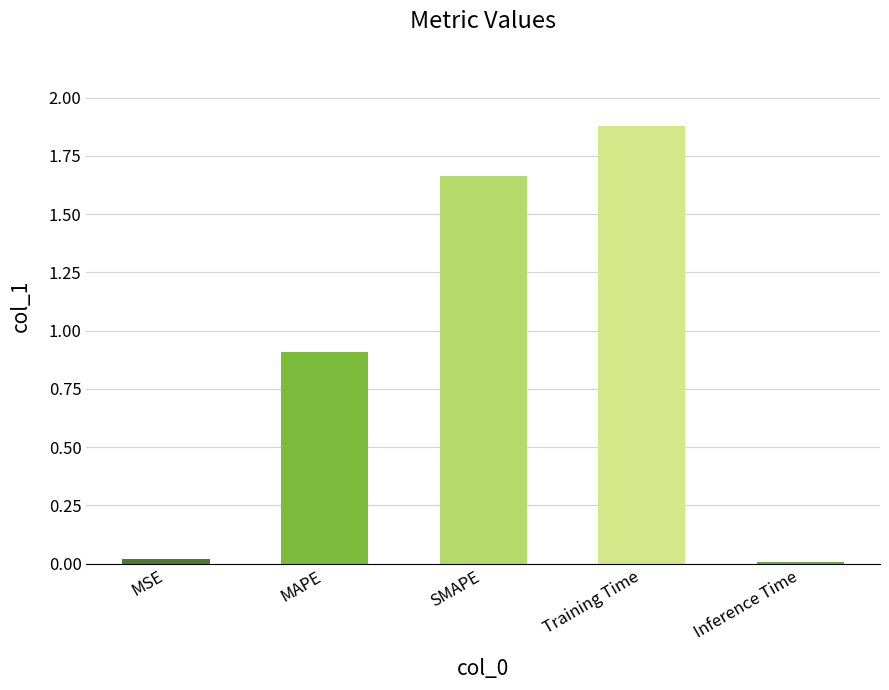

Between SMAPE and Training Time, which is larger?

Training Time